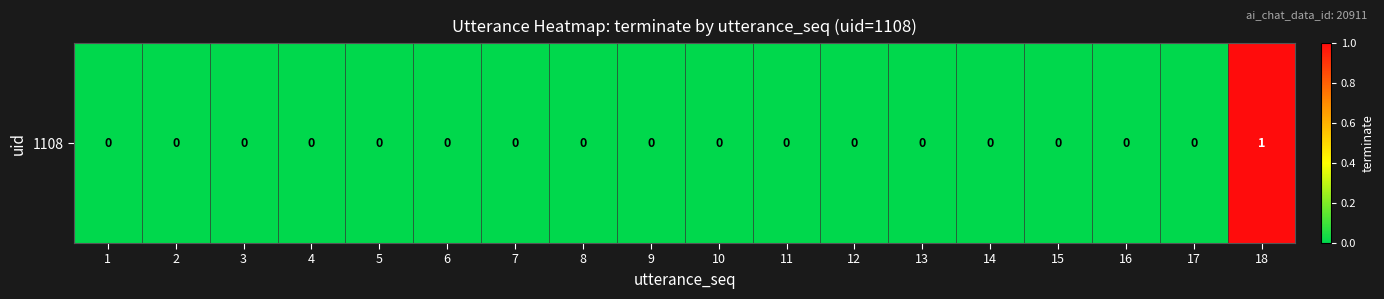

Count the number of categories in the chart.

18